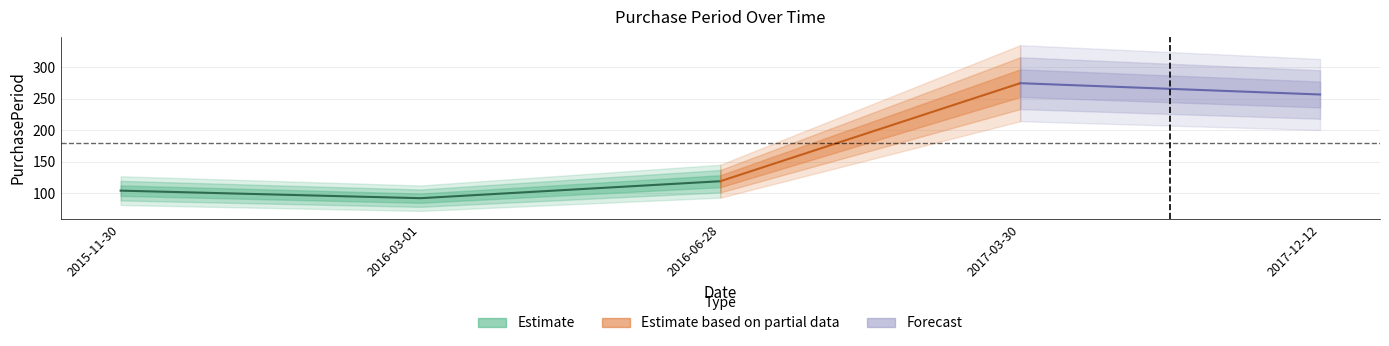

At which label is the value closest to 183?

2016-06-28